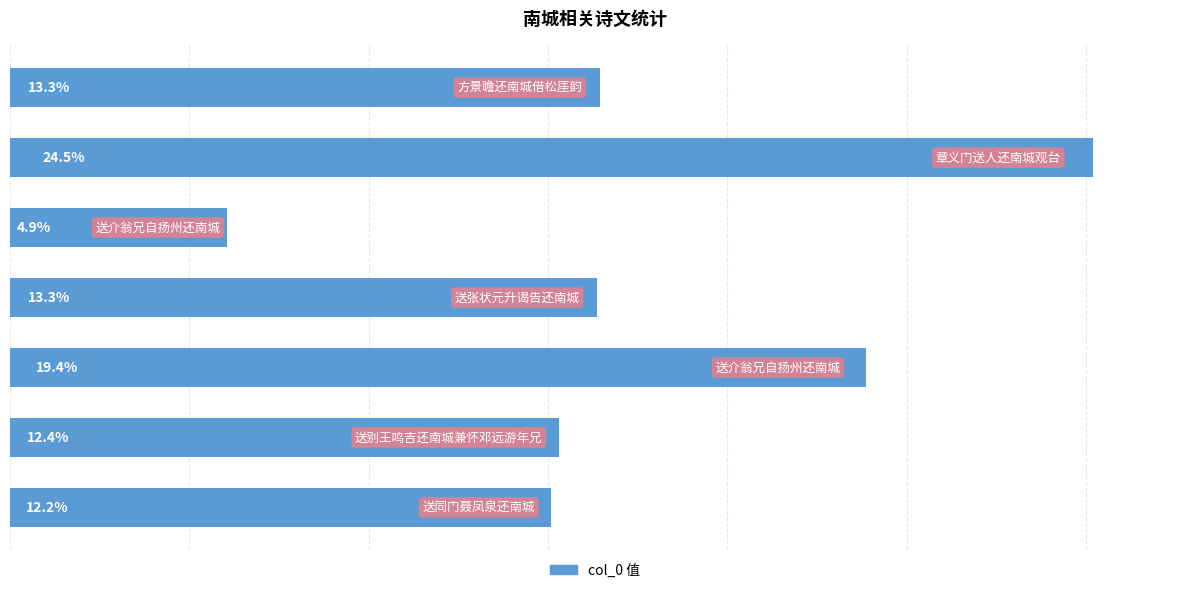

Are the bars horizontal?

Yes